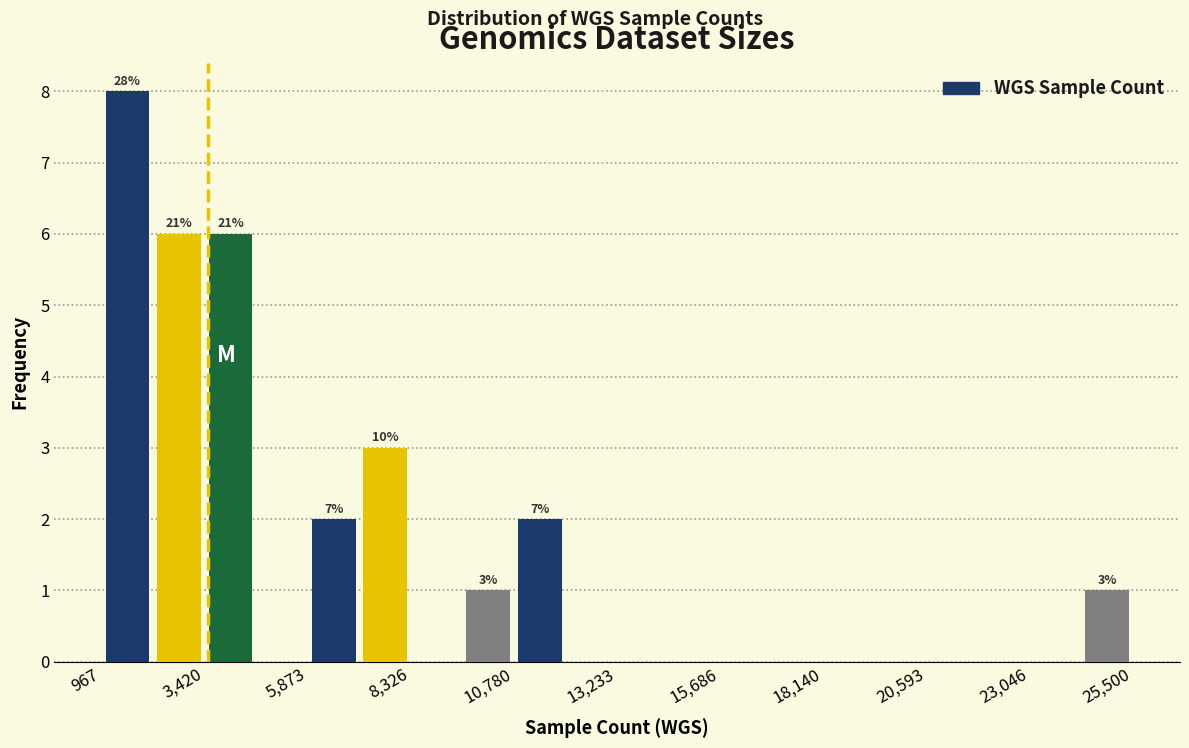

Around what value on the x-axis is the tallest bar? Give the approximate position of its centre, as read against the axis.

1500